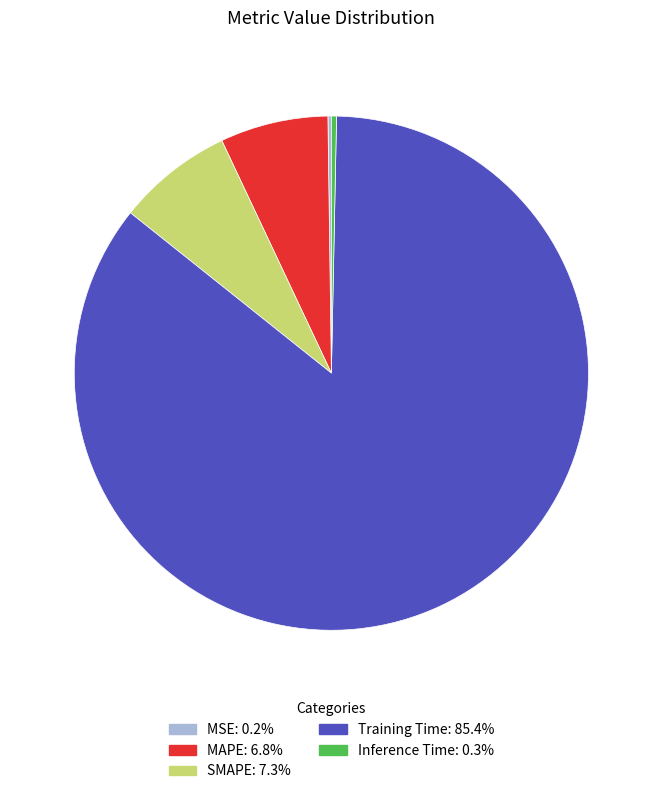

Which slice is the largest?

Training Time